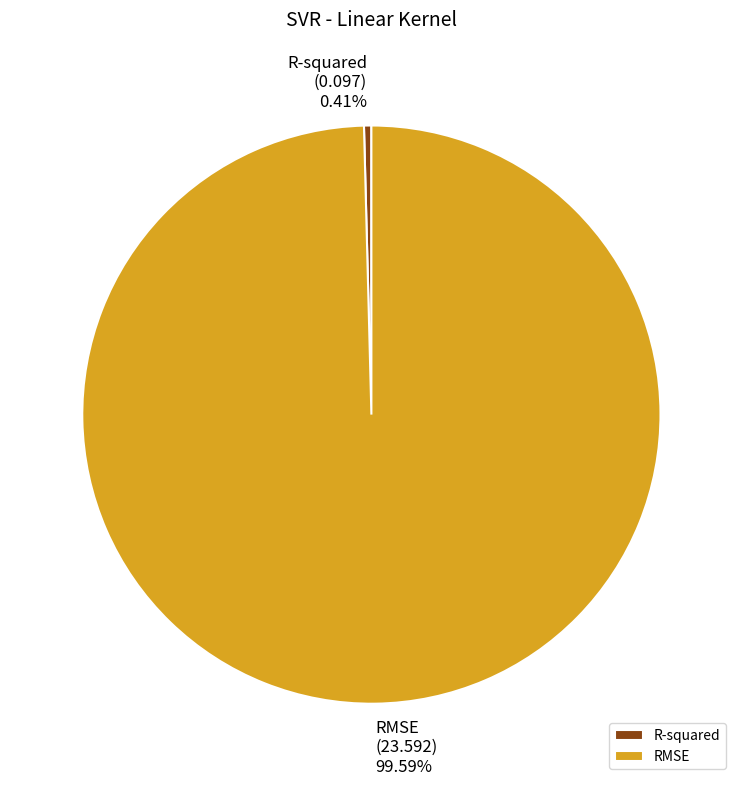

Does RMSE represent more than half of the total?

Yes